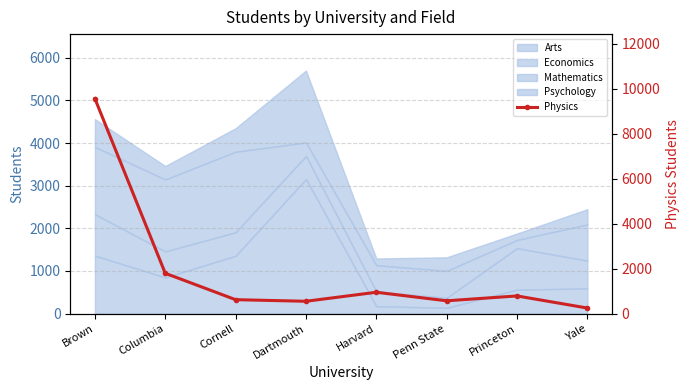

What is the smallest value displayed?

246